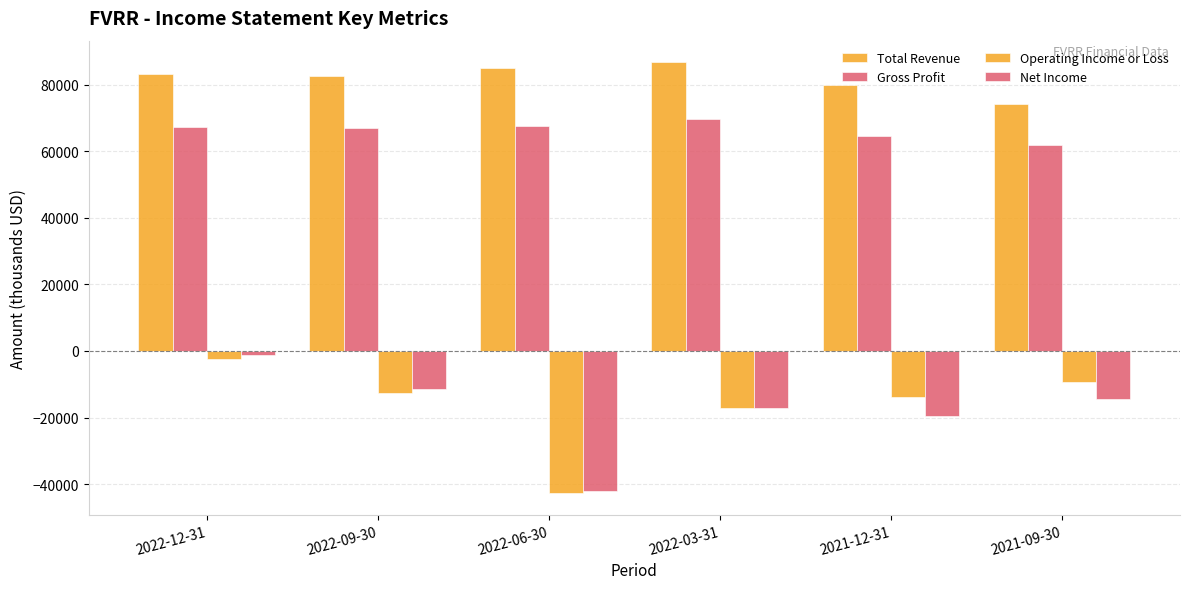

Which category has the highest value in the Net Income series?

2022-12-31